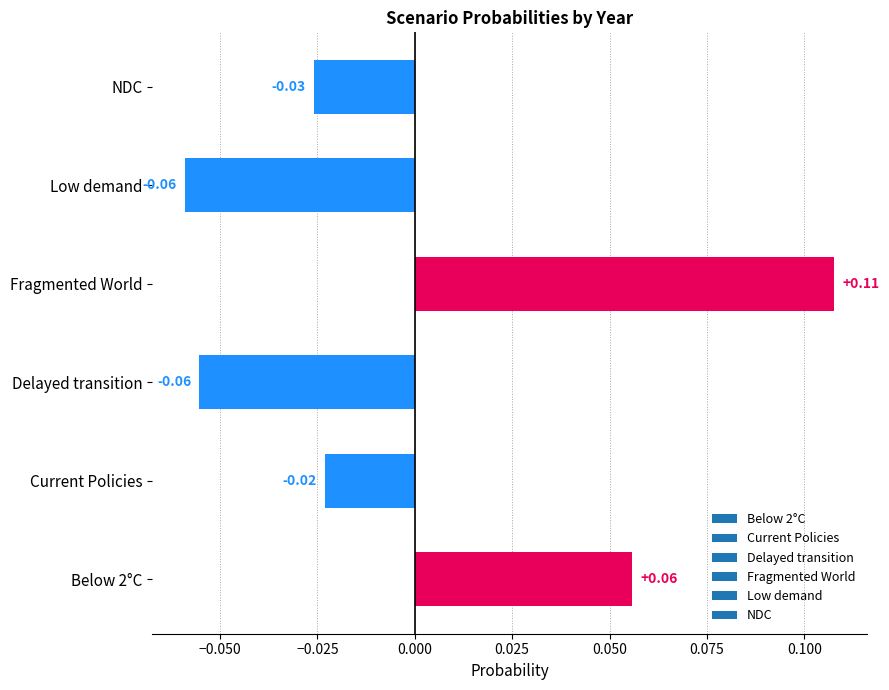

Which has a higher value, Fragmented World or Below 2°C?

Fragmented World